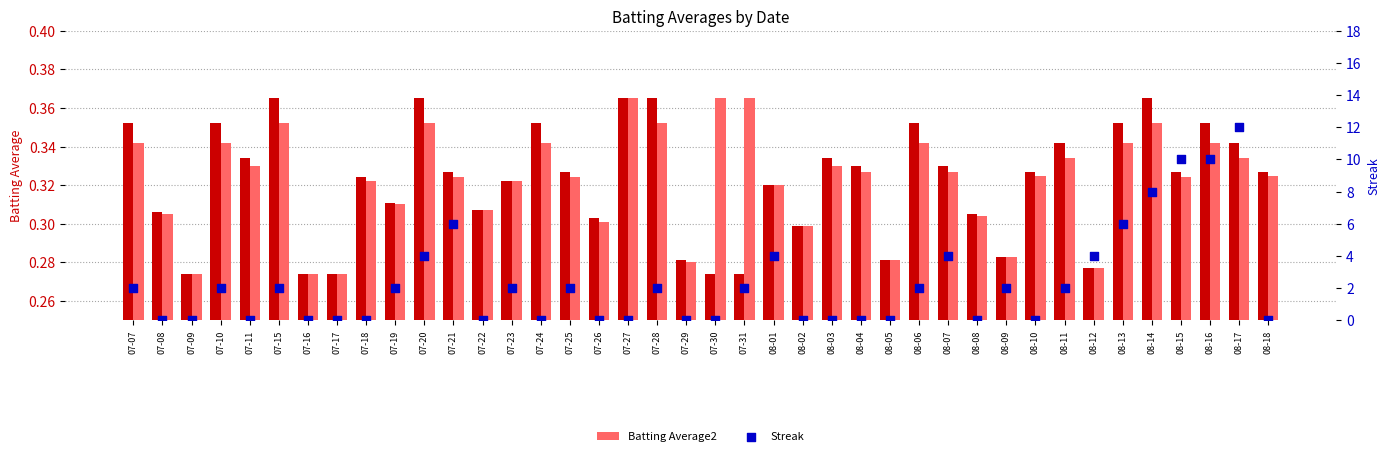

At which category is the sum across all series the highest?

08-17